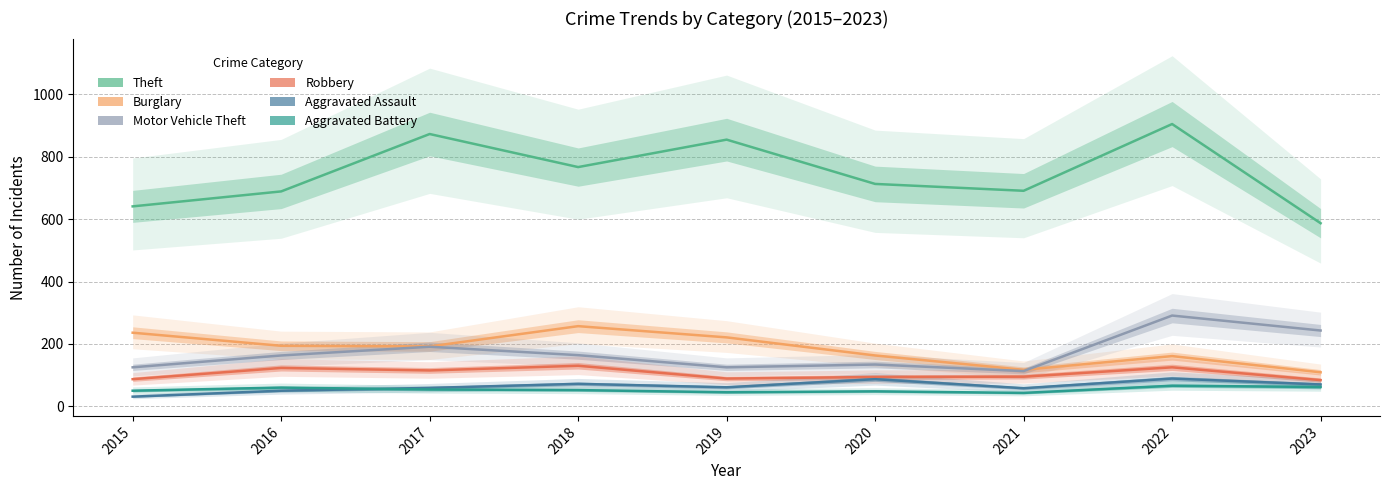

What is the value of the Motor Vehicle Theft point at the 9th from the left?

243